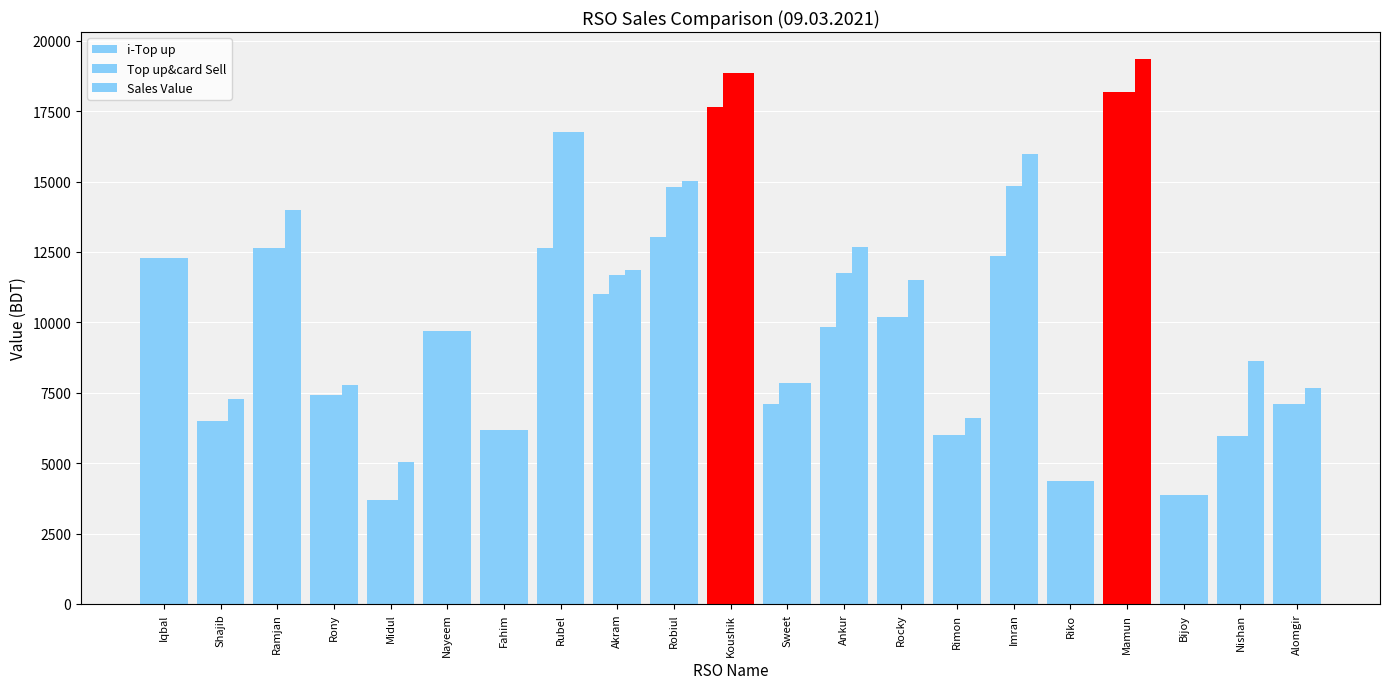

Reading left to right, list all the values displayed in this chart.

i-Top up: 12279	6501	12655	7410	3703	9687	6178	12657	11001	13023	17641	7097	9835	10178	6016	12344	4355	18195	3877	5965	7095
Top up&card Sell: 12279	6501	12655	7410	3703	9687	6178	16757	11681	14823	18841	7847	11735	10178	6016	14844	4355	18195	3877	5965	7095
Sales Value: 12279	7265	13992	7792	5040	9687	6178	16757	11872	15014	18841	7847	12690	11515	6589	15990	4355	19341	3877	8639	7668